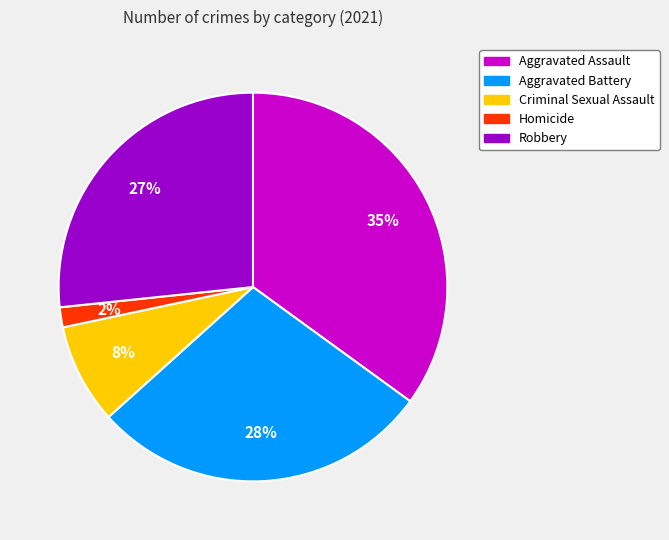

Which category has the smallest portion of the pie?

Homicide